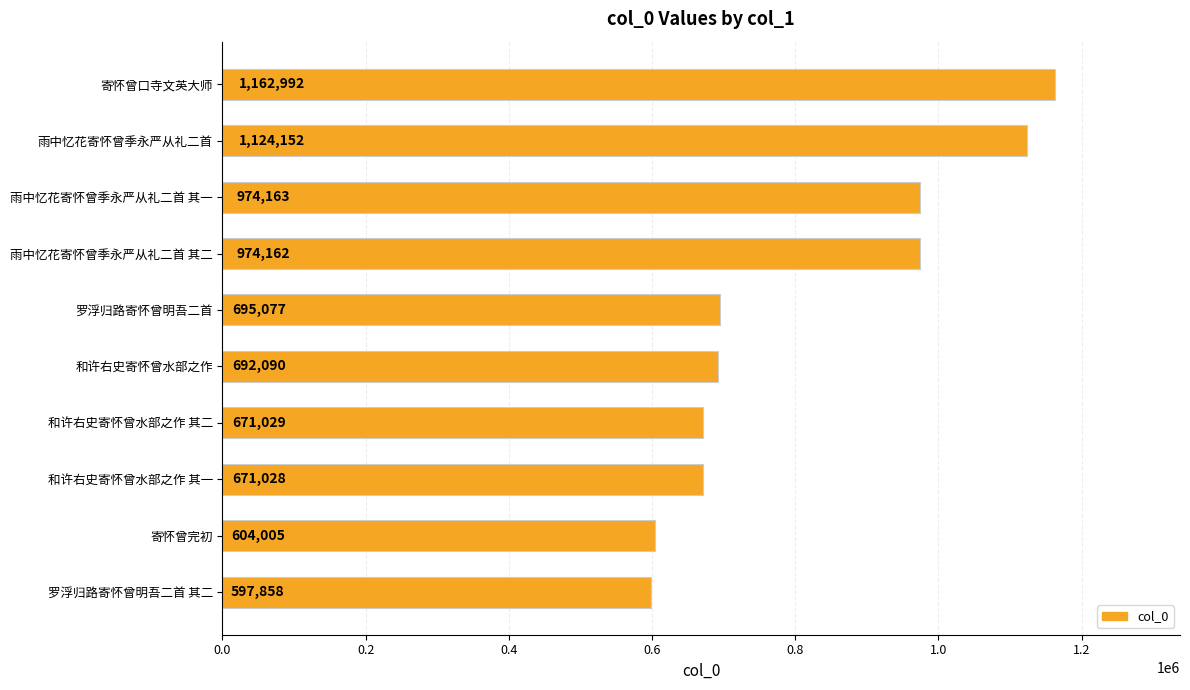

Are the bars horizontal?

Yes